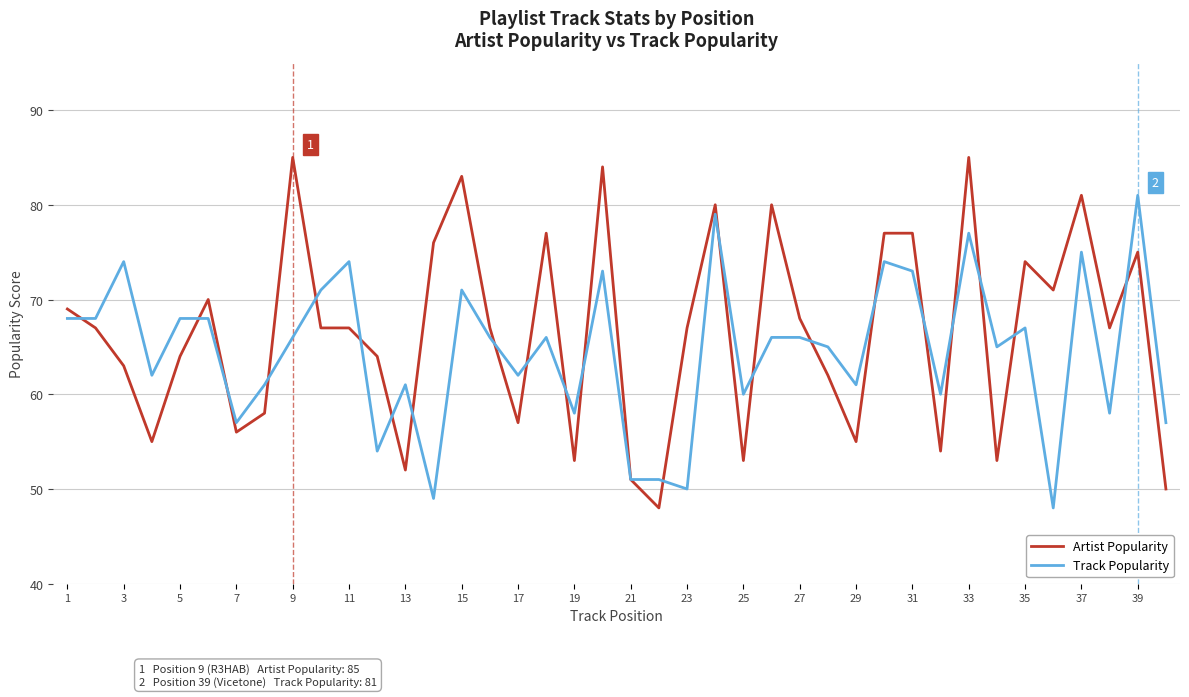

Rank the series by their maximum value, from highest to lowest.

Artist Popularity, Track Popularity